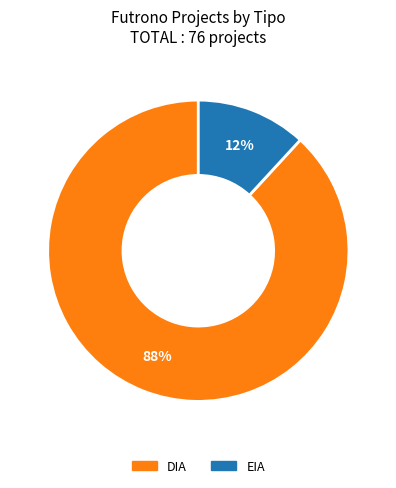

The EIA slice represents 12% of the pie. True or false?

True